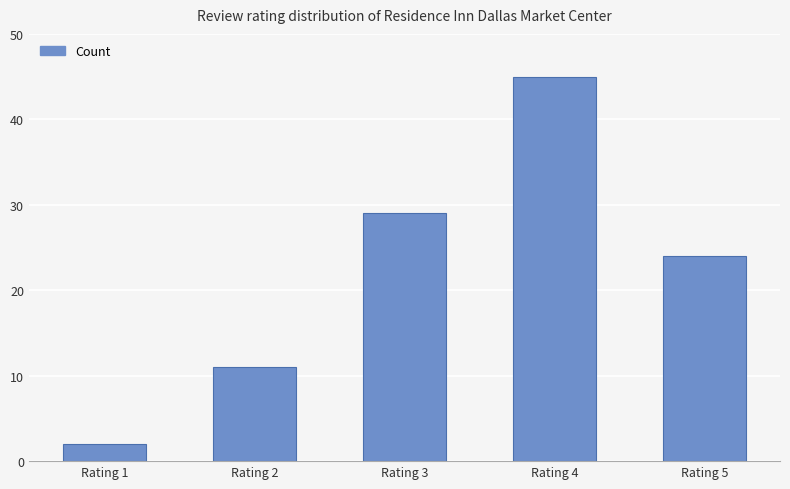

Rank the categories by value from highest to lowest.

Rating 4, Rating 3, Rating 5, Rating 2, Rating 1